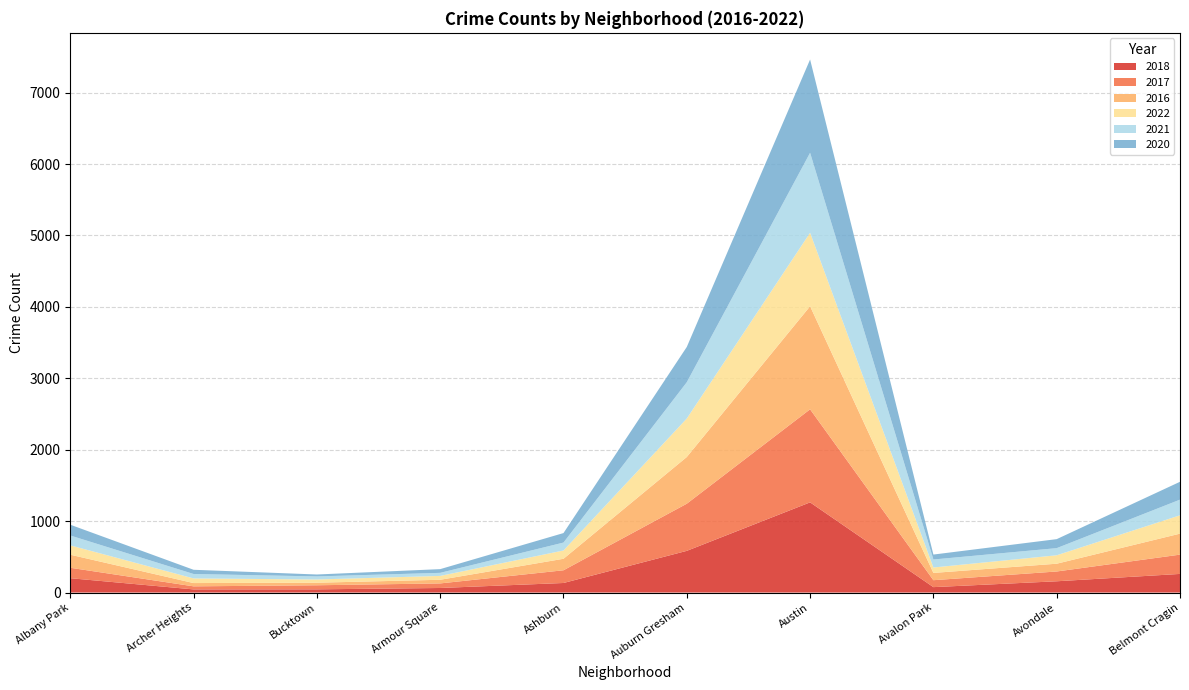

Reading right to left, list all the values displayed in this chart.

2018: Belmont Cragin=261	Avondale=158	Avalon Park=76	Austin=1263	Auburn Gresham=584	Ashburn=134	Armour Square=64	Bucktown=45	Archer Heights=44	Albany Park=201
2017: Belmont Cragin=270	Avondale=137	Avalon Park=97	Austin=1303	Auburn Gresham=660	Ashburn=178	Armour Square=64	Bucktown=57	Archer Heights=43	Albany Park=146
2016: Belmont Cragin=294	Avondale=109	Avalon Park=102	Austin=1443	Auburn Gresham=654	Ashburn=161	Armour Square=51	Bucktown=36	Archer Heights=46	Albany Park=183
2022: Belmont Cragin=257	Avondale=118	Avalon Park=76	Austin=1029	Auburn Gresham=539	Ashburn=116	Armour Square=54	Bucktown=45	Archer Heights=65	Albany Park=131
2021: Belmont Cragin=219	Avondale=100	Avalon Park=112	Austin=1120	Auburn Gresham=508	Ashburn=111	Armour Square=43	Bucktown=43	Archer Heights=62	Albany Park=138
2020: Belmont Cragin=250	Avondale=126	Avalon Park=69	Austin=1306	Auburn Gresham=494	Ashburn=133	Armour Square=52	Bucktown=27	Archer Heights=59	Albany Park=151